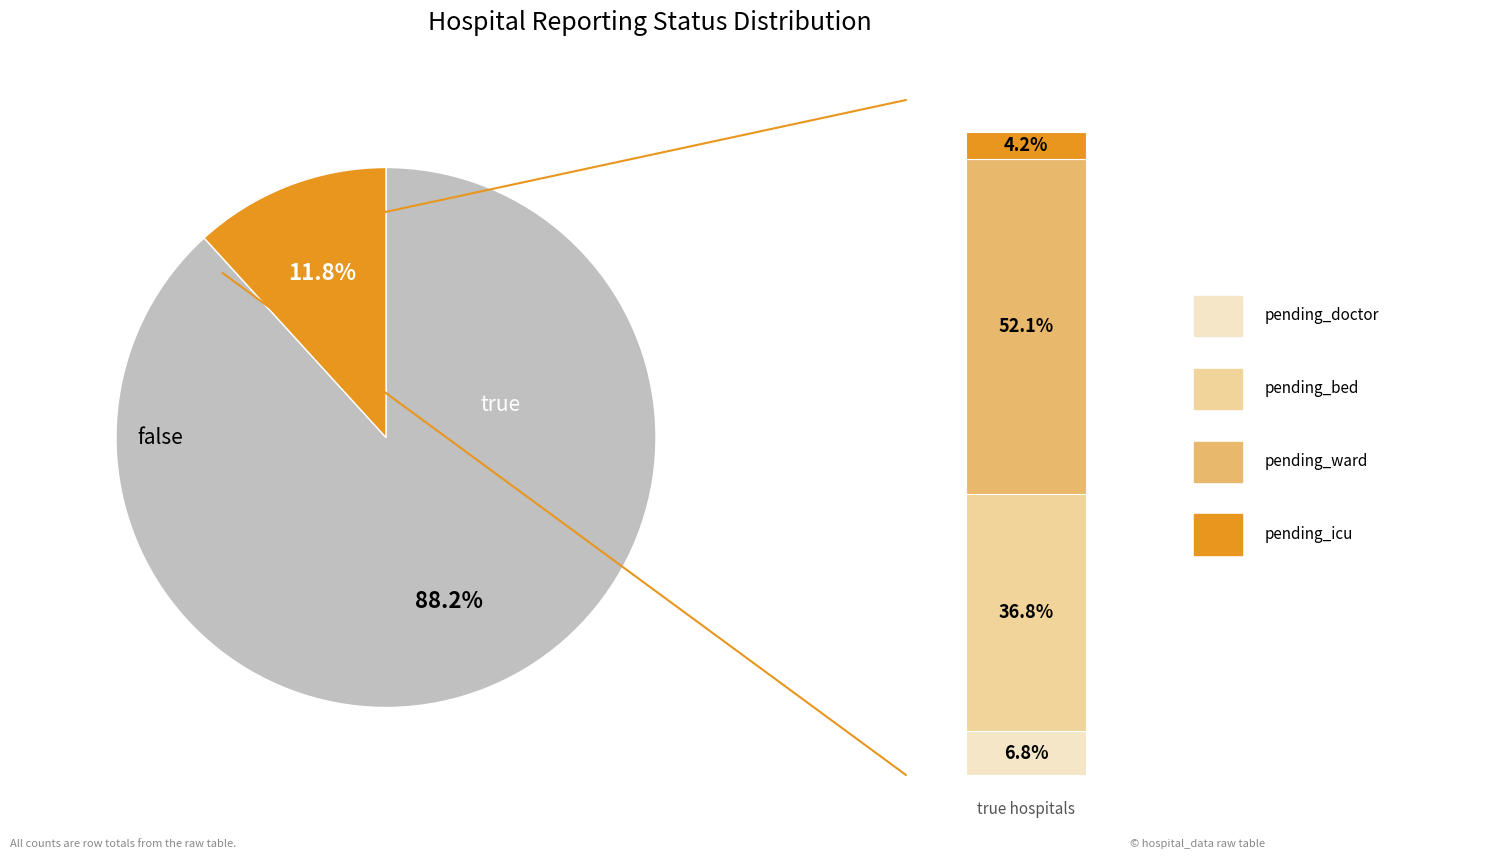

Is it true that false is 88% of the pie?

True